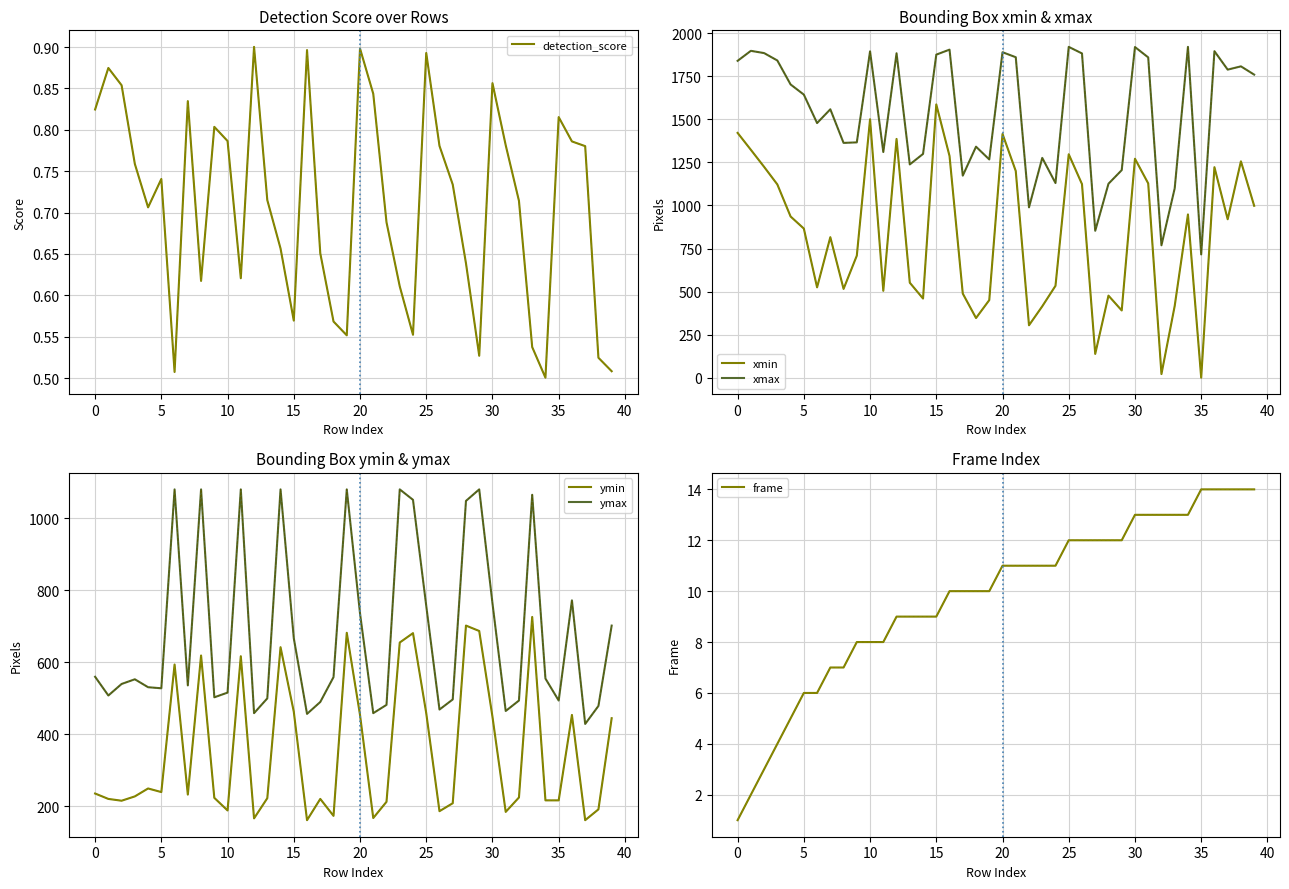

How many lines are shown in the chart?

6